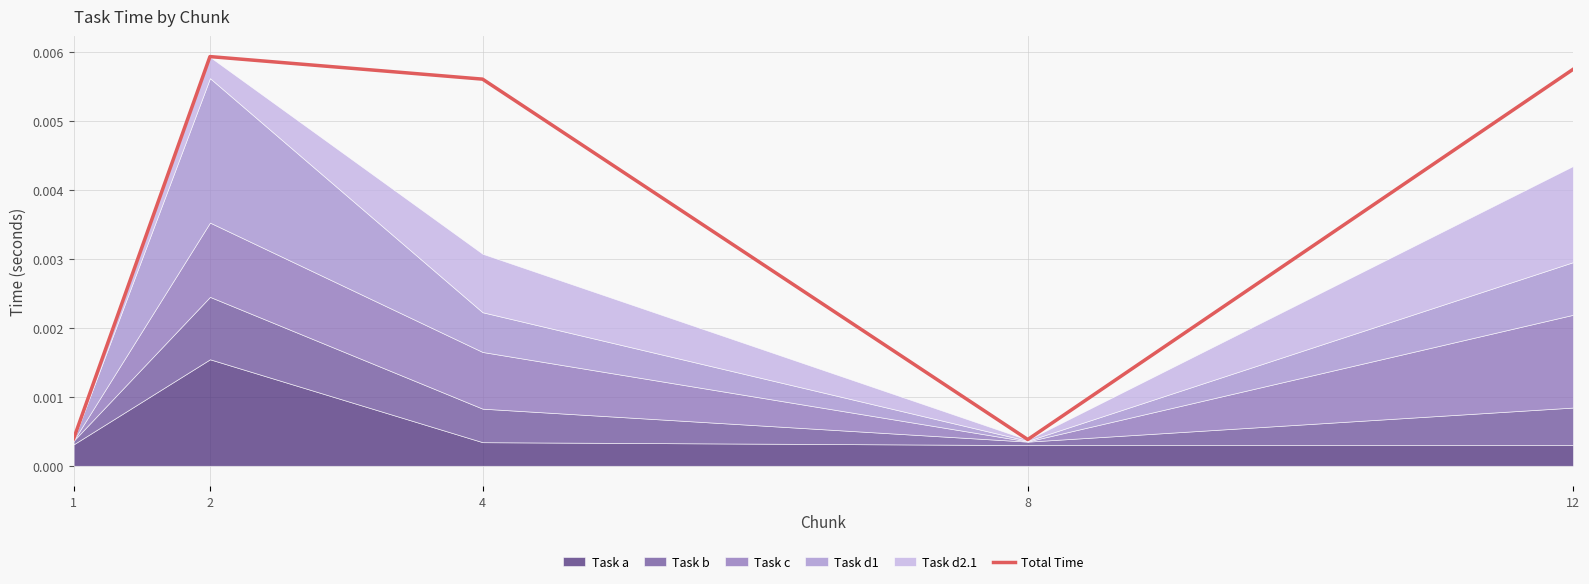

List the labels in order of value, largest first.

2, 12, 4, 1, 8